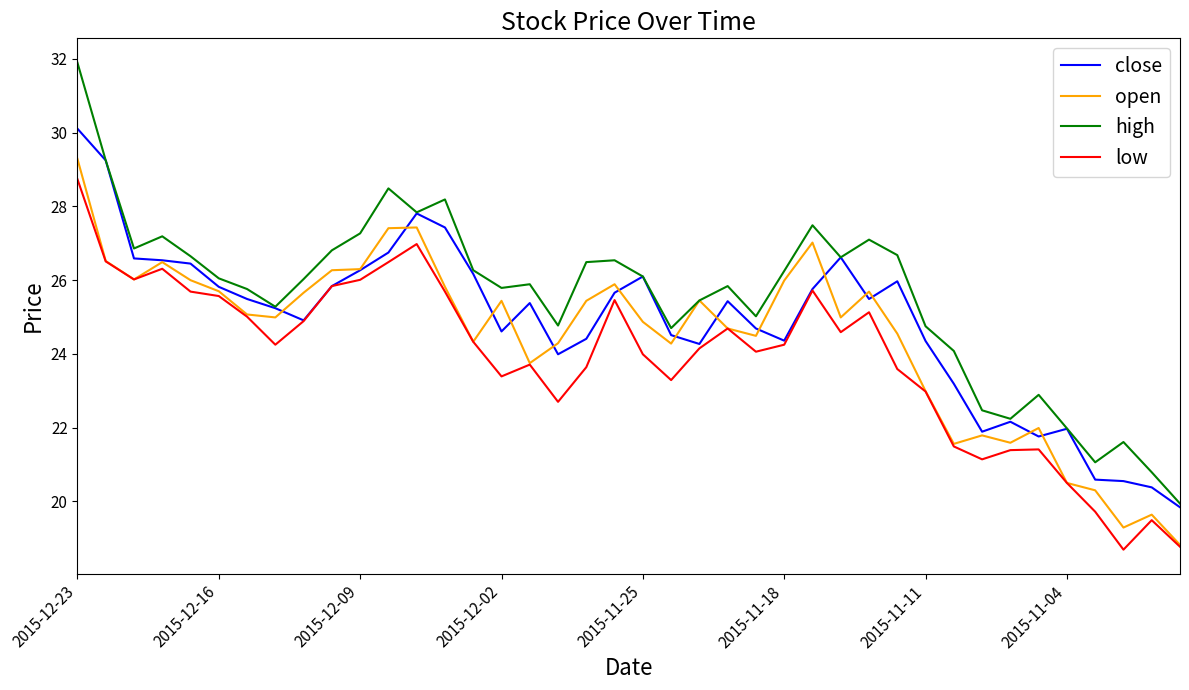

What is the highest value of the close series?

30.1